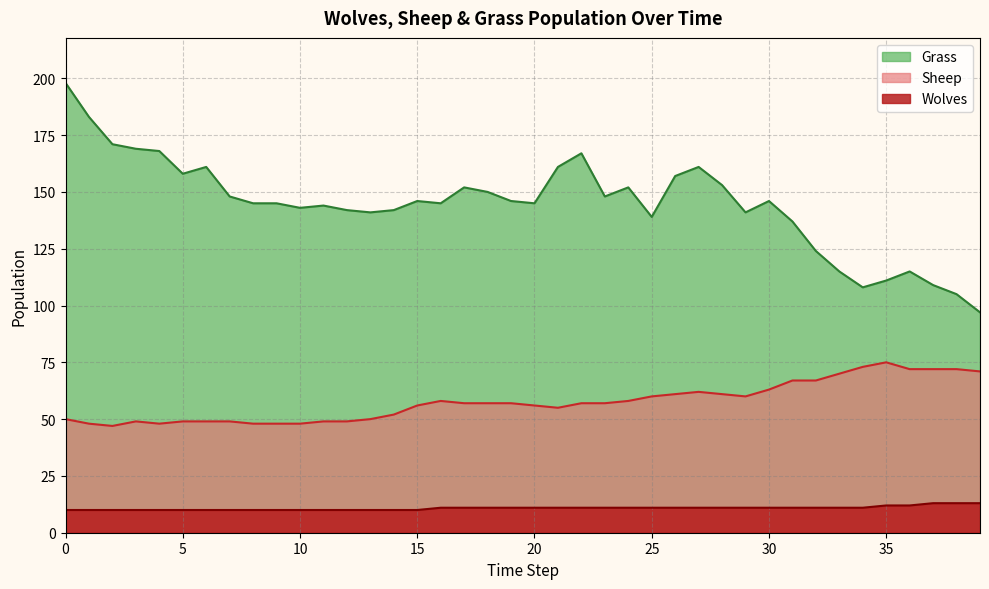

The Wolves series shows 10 at 8. True or false?

True